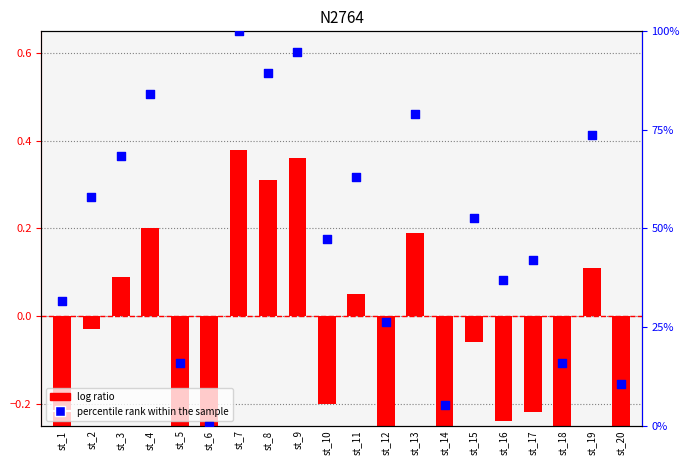

Which has a higher value, st_16 or st_15?

st_15